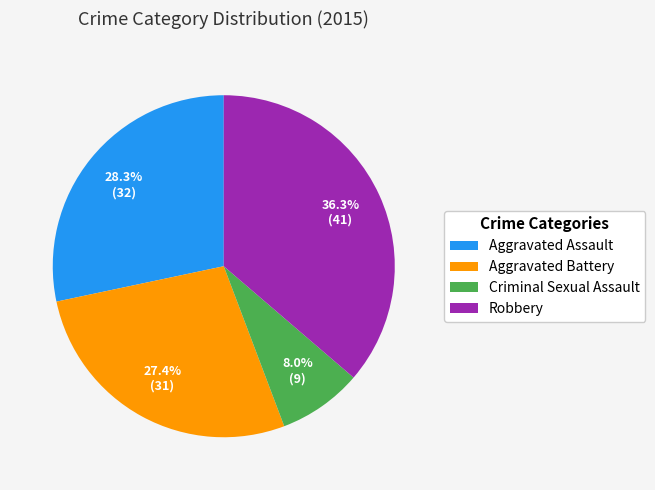

How many slices are in this pie chart?

4